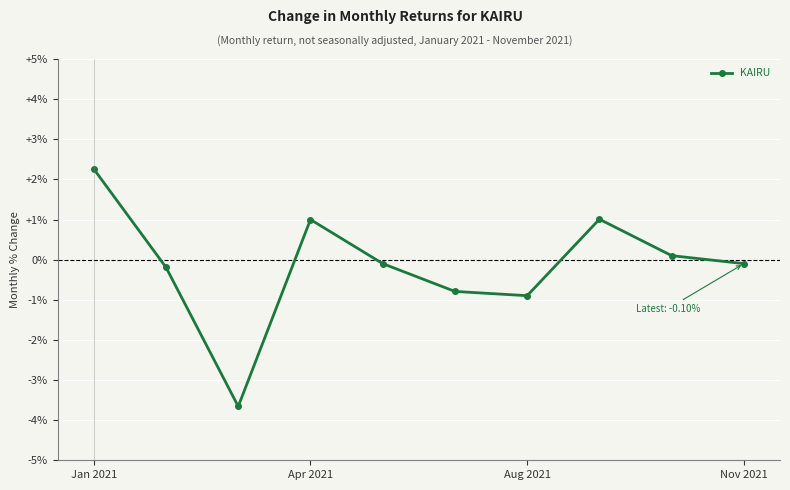

What is the value of the 3rd point from the left?

-3.7